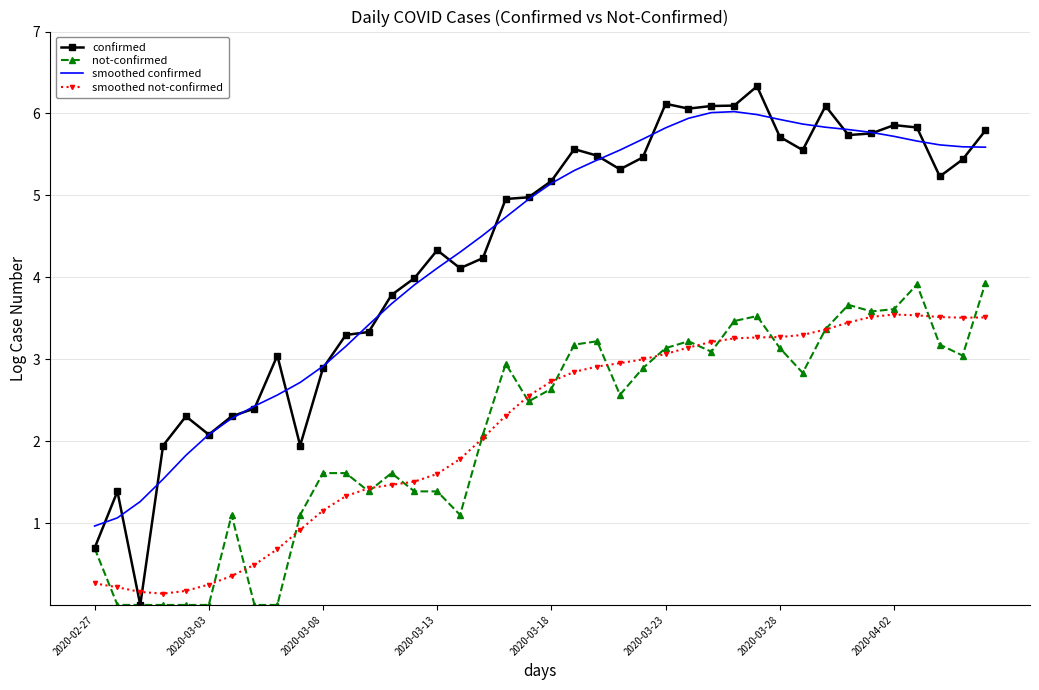

What is the minimum value for smoothed not-confirmed?

0.1